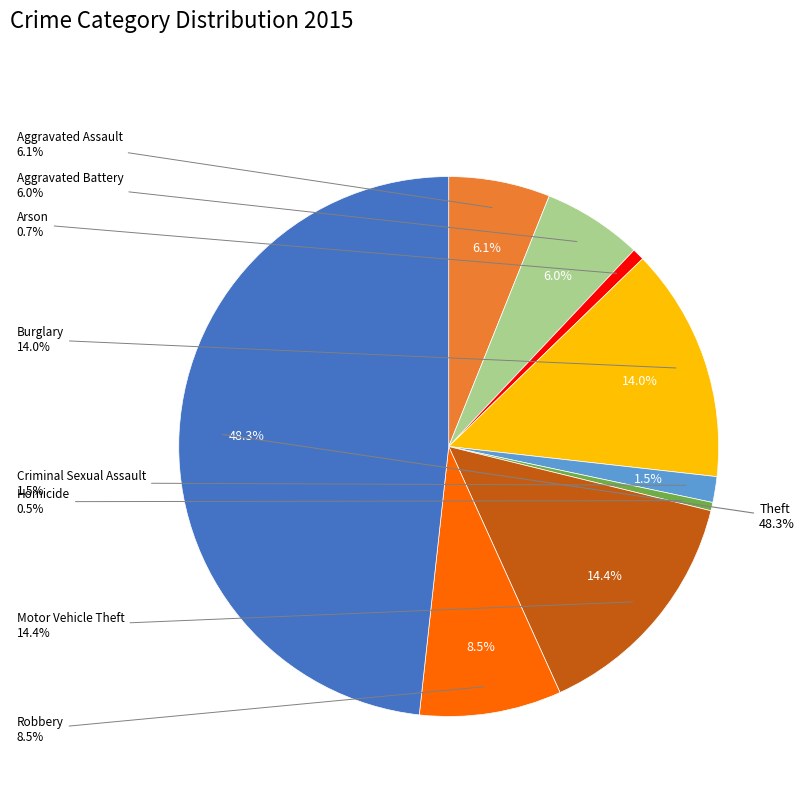

Is there any slice that represents more than half of the pie?

No